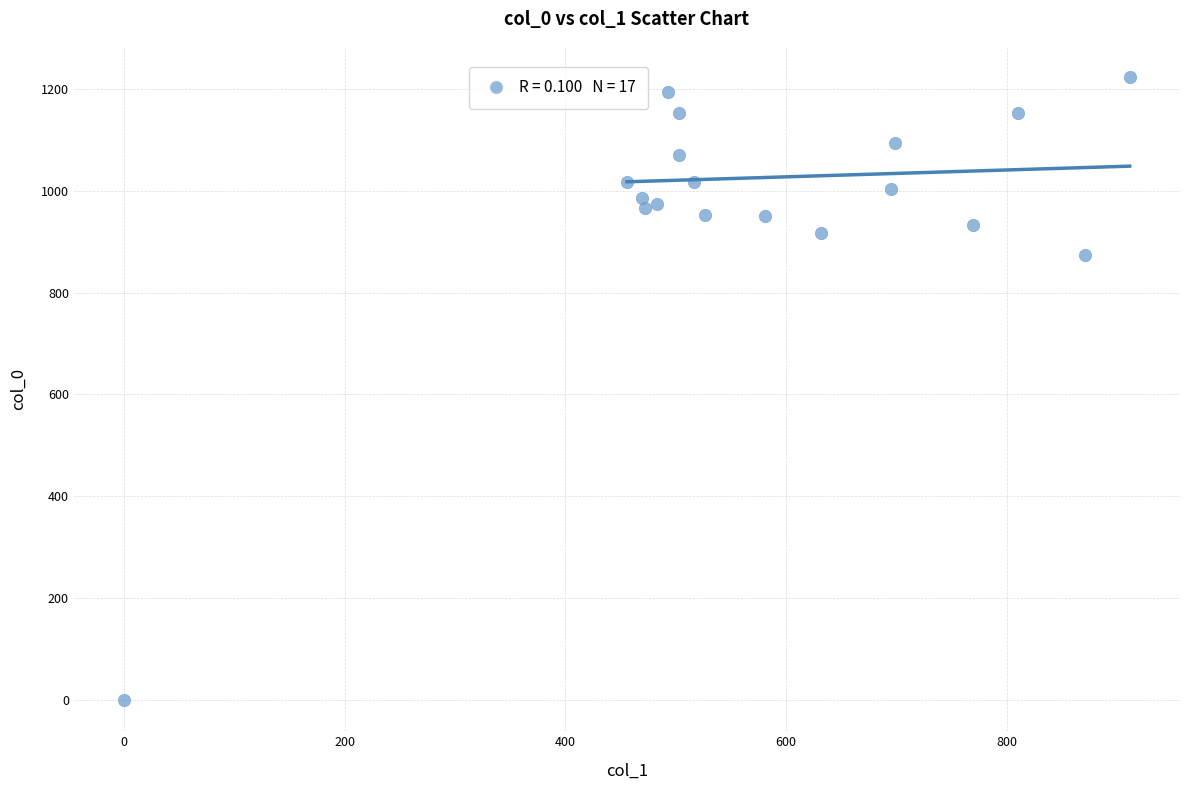

What Y value in the scatter plot is closest to 611?

873.3